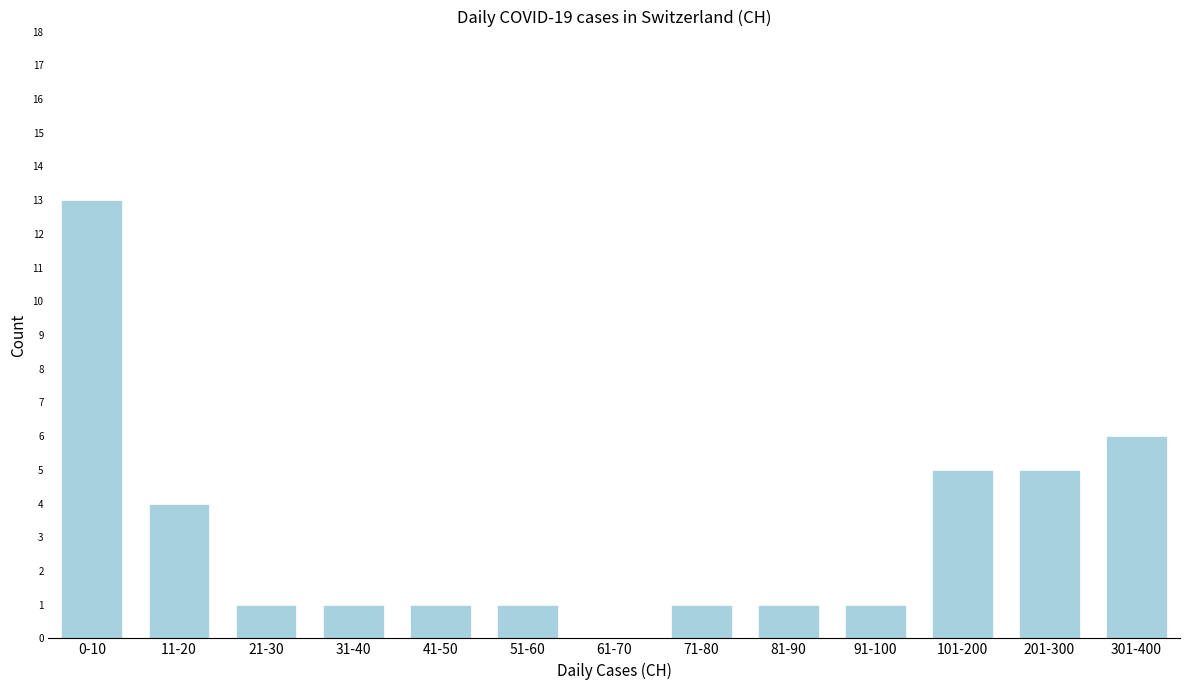

Reading left to right, list all the values displayed in this chart.

0-10=13	11-20=4	21-30=1	31-40=1	41-50=1	51-60=1	61-70=0	71-80=1	81-90=1	91-100=1	101-200=5	201-300=5	301-400=6